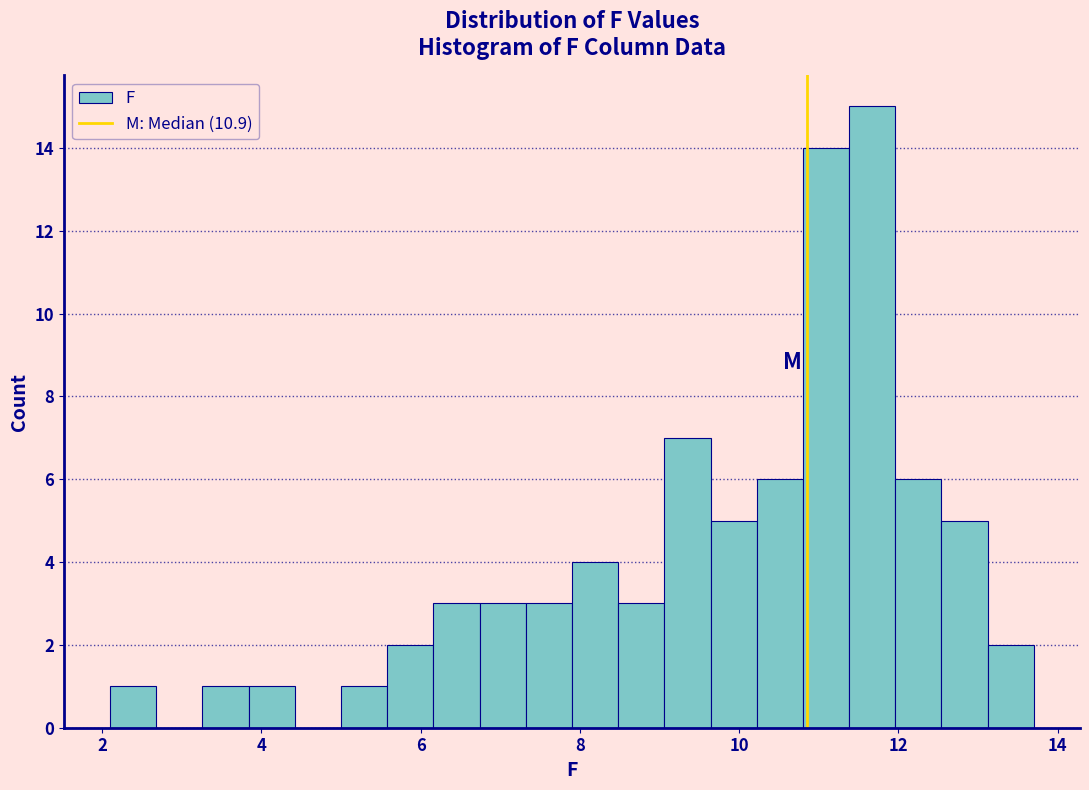

Read against the x-axis, roughly where is the centre of the tallest bar?

11.6